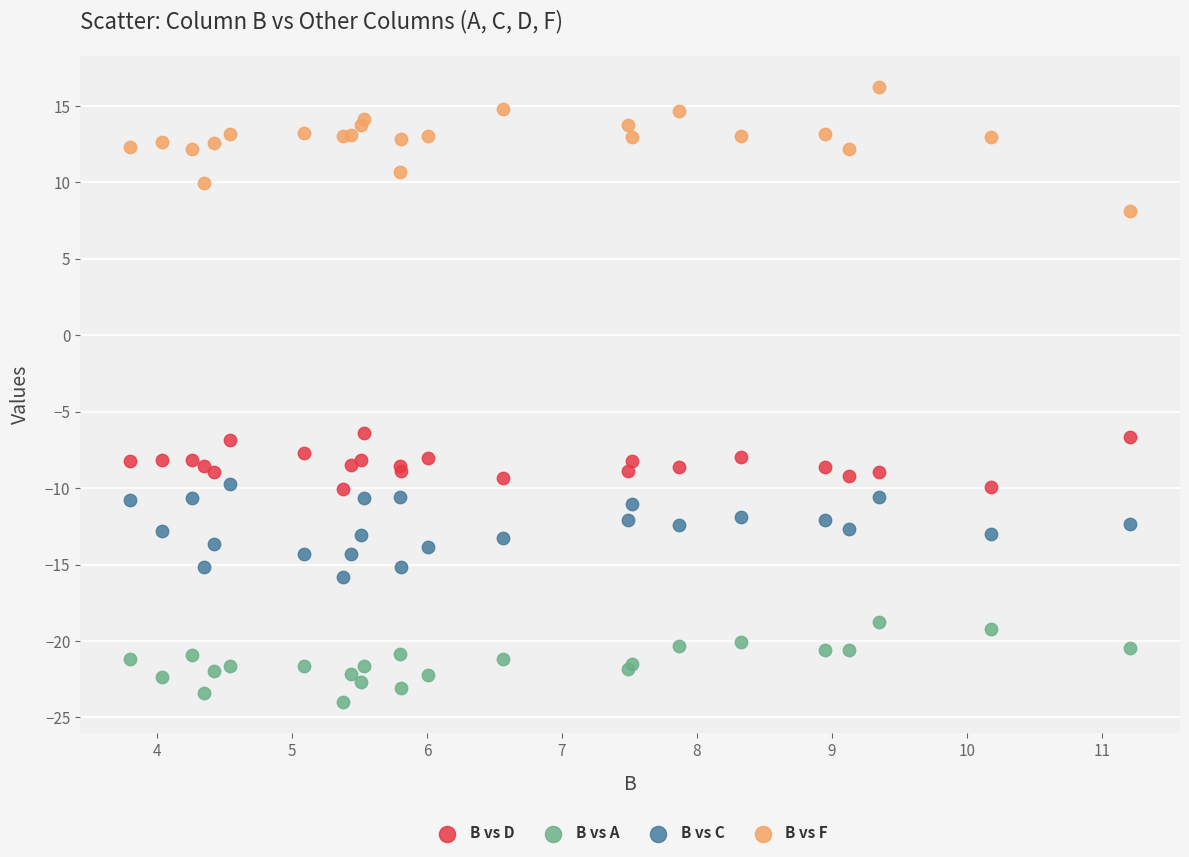

Which series has the widest spread of Y values?

B vs F